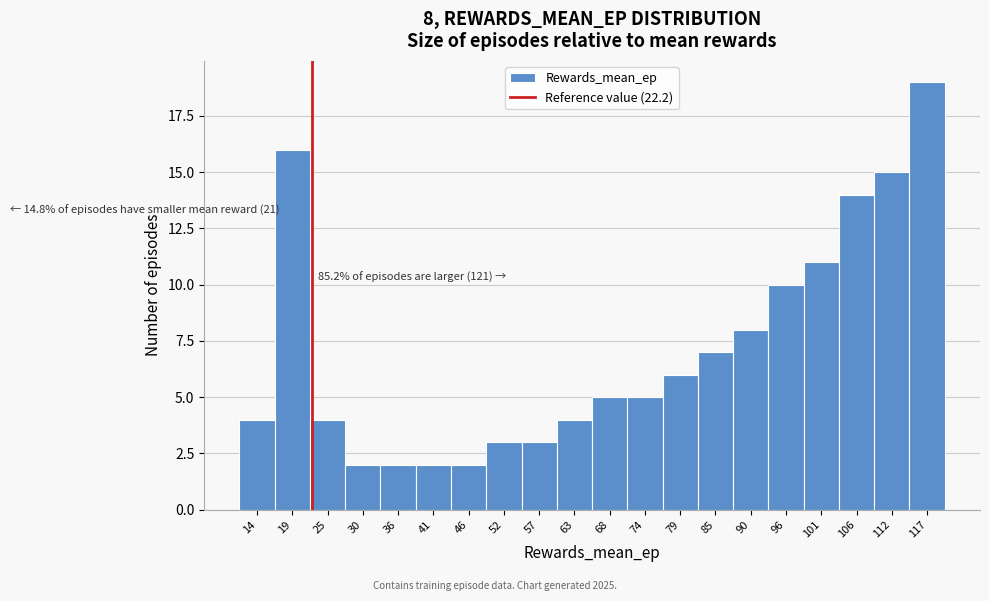

Over which range of the x-axis is the bar tallest?

115 to 120